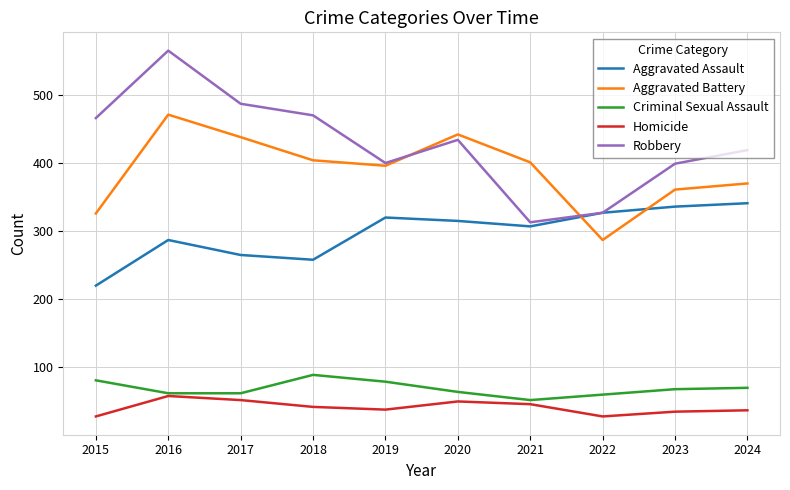

Which series has the largest range (max minus min)?

Robbery